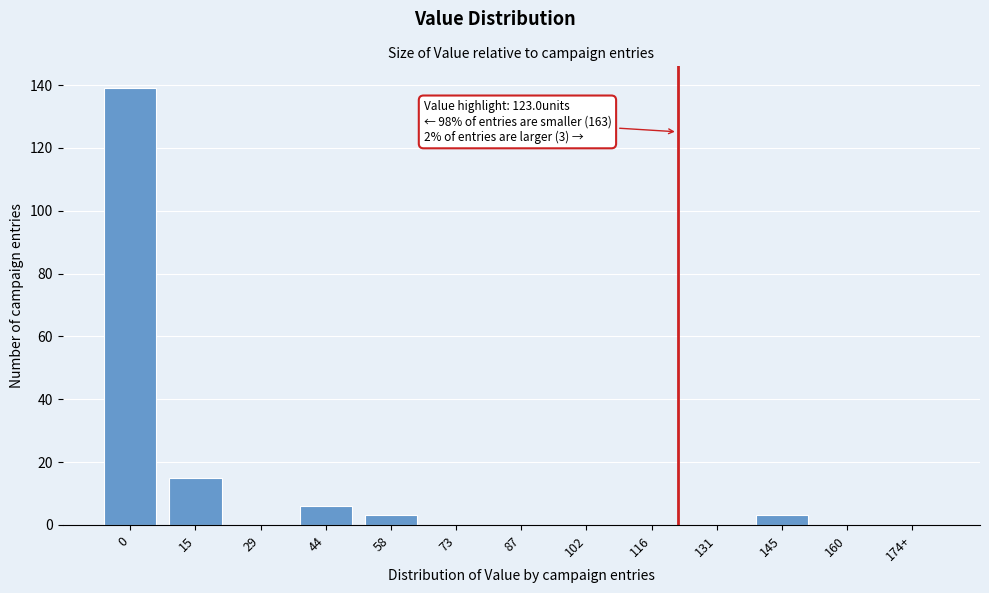

Reading right to left, transcribe all the data shown in this chart.

174+=0	160=0	145=3	131=0	116=0	102=0	87=0	73=0	58=3	44=6	29=0	15=15	0=139